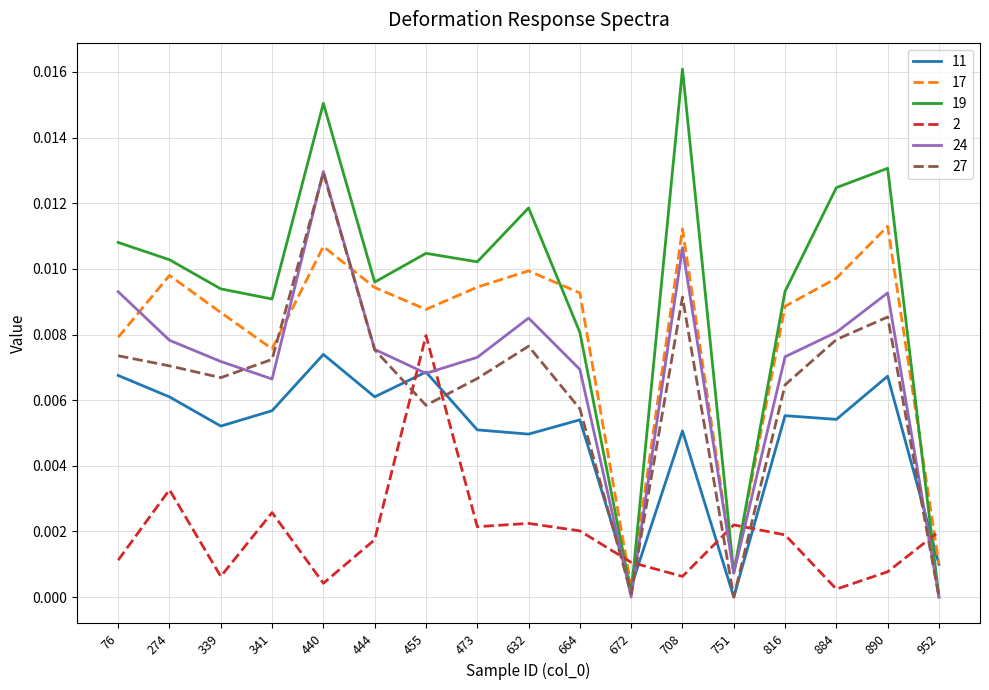

Does the chart have visible grid lines?

Yes